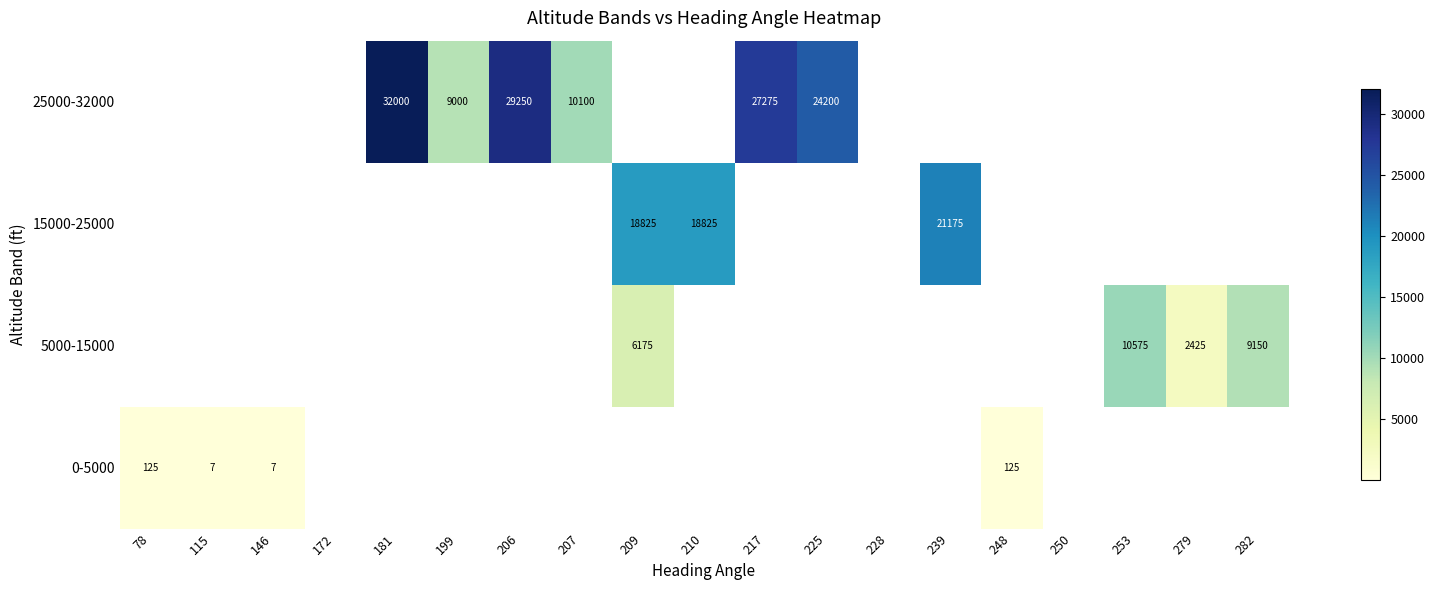

How many series are shown in this chart?

4